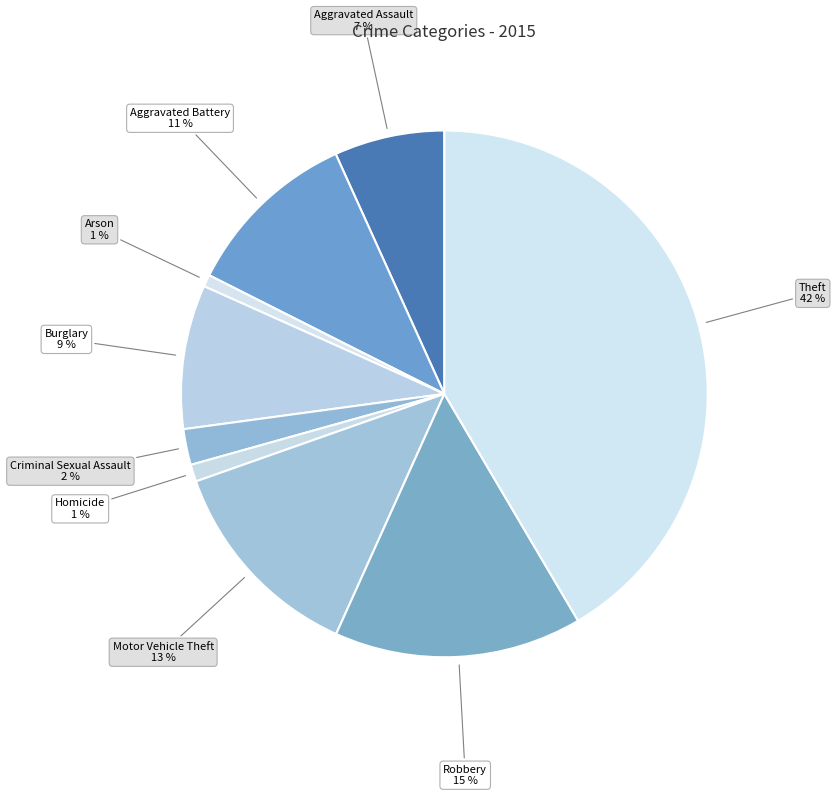

Is there any slice that represents more than half of the pie?

No